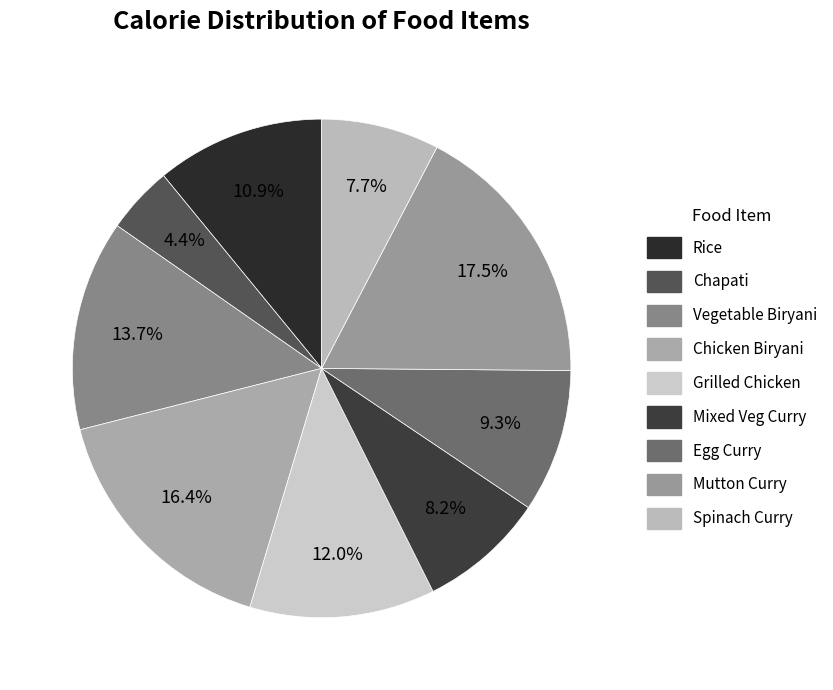

What portion of the pie excludes Rice?

89.1%